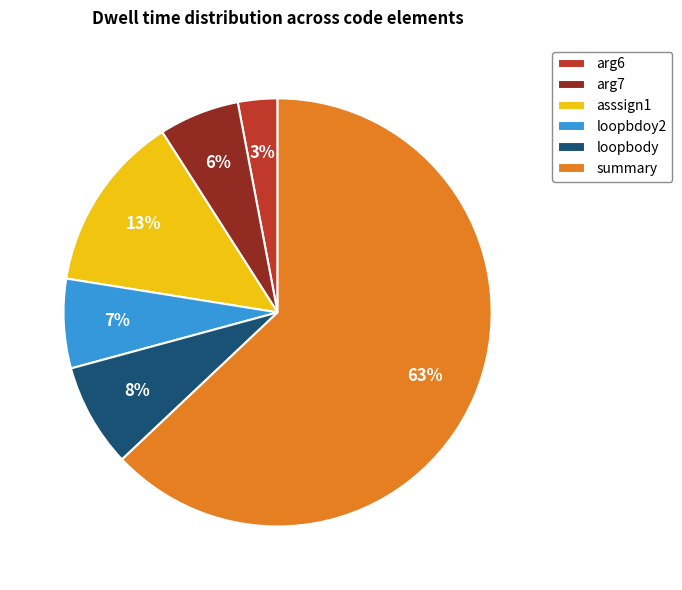

Do arg7 and summary together represent more than half of the pie?

Yes